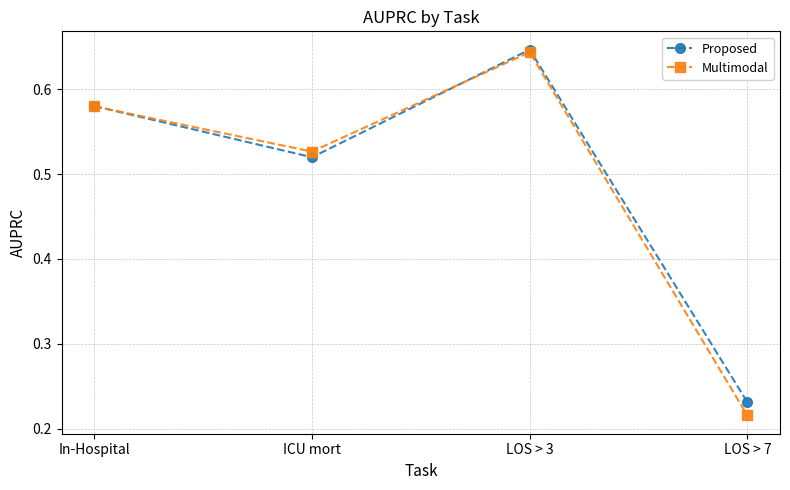

How many Proposed values are between 0 and 1?

4